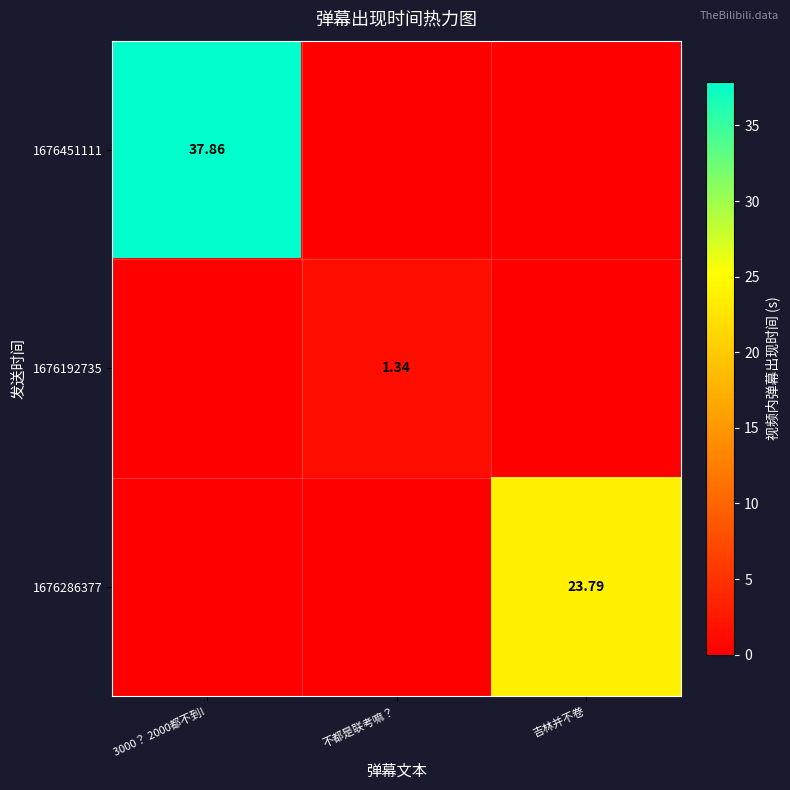

Which label corresponds to the smallest value in the chart?

不都是联考嘛？